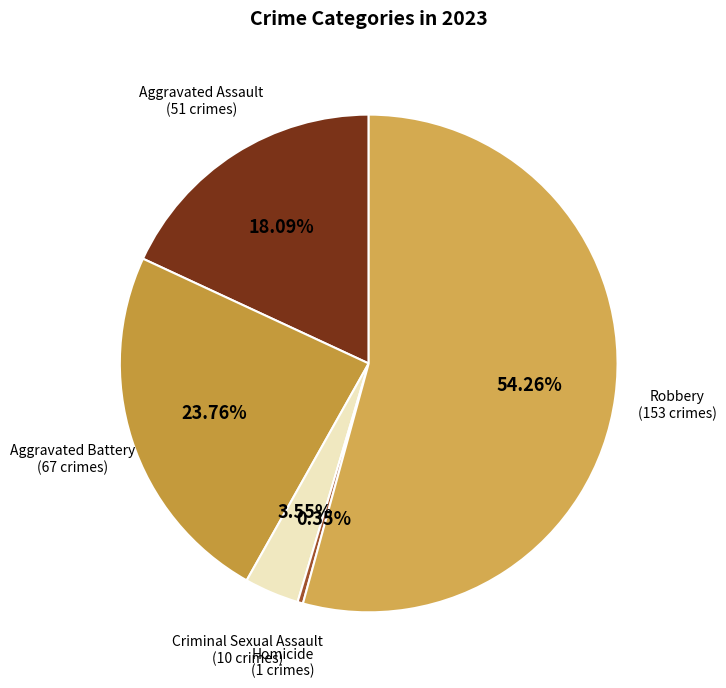

The Robbery slice represents 63% of the pie. True or false?

False